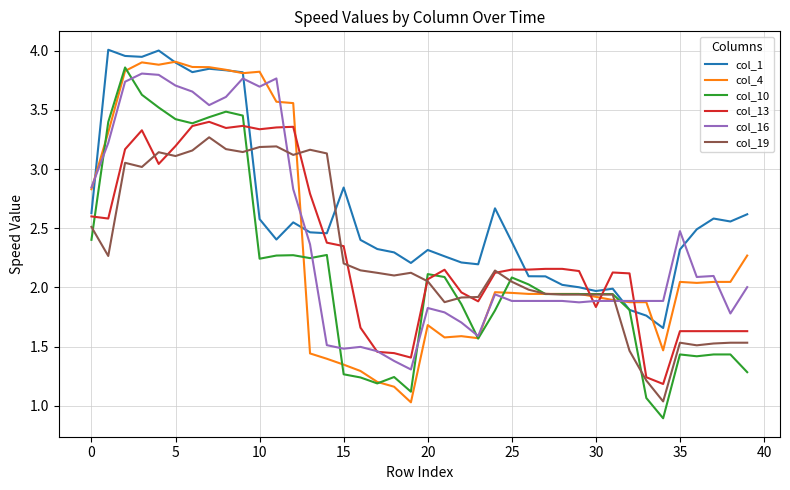

What is the smallest value displayed?

0.9